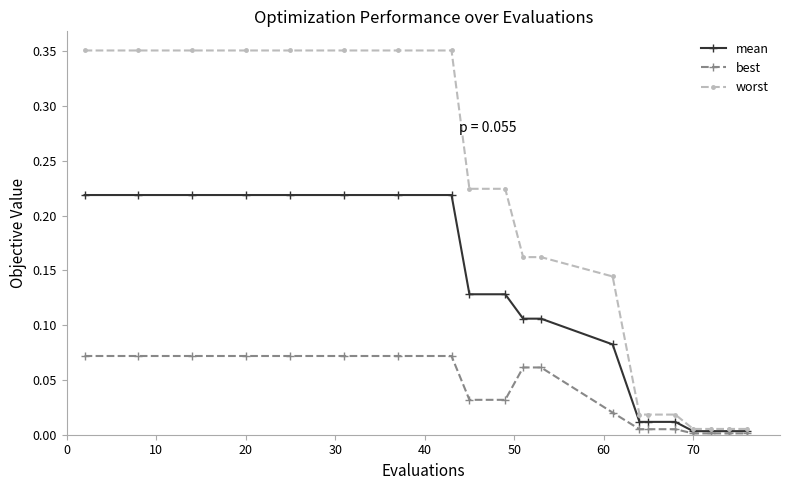

Which series has the largest total across all categories?

worst